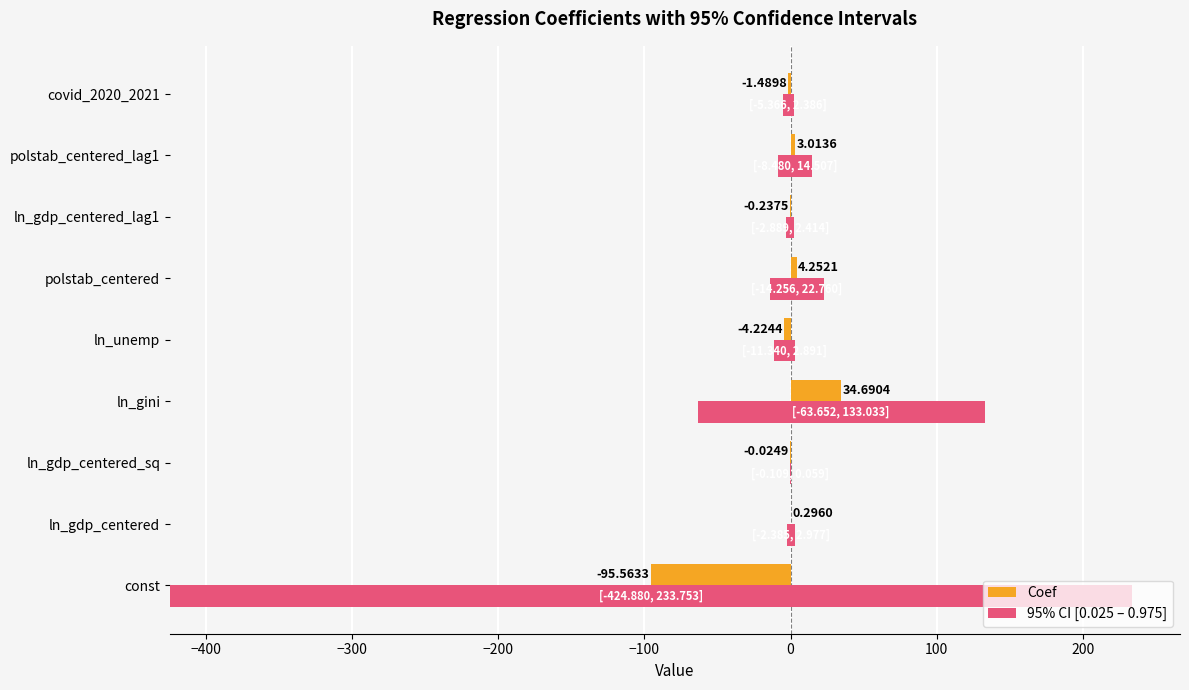

What is the difference between the maximum and minimum values in the Coef series?

130.3